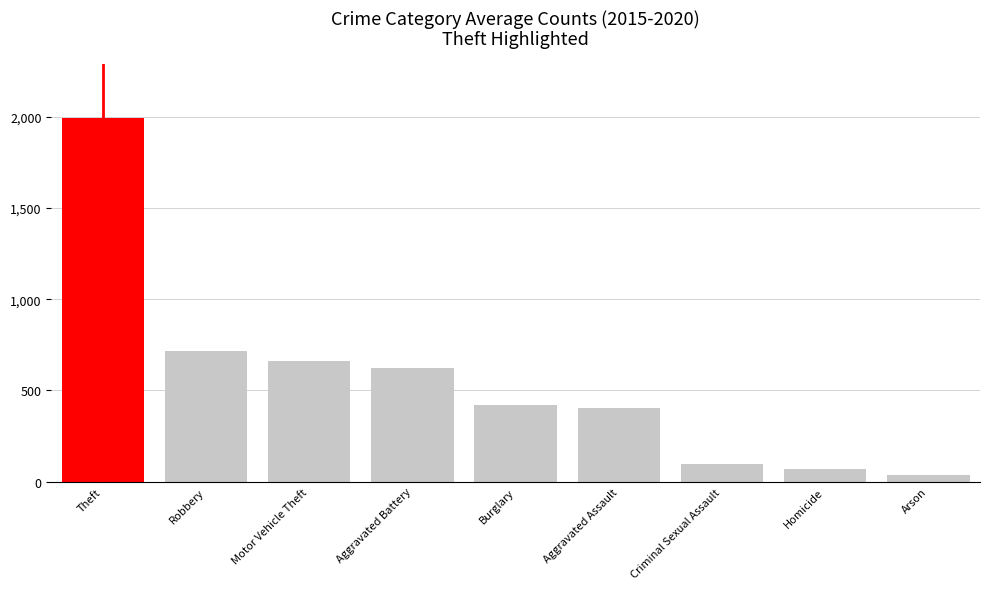

How many distinct data groups are displayed?

1